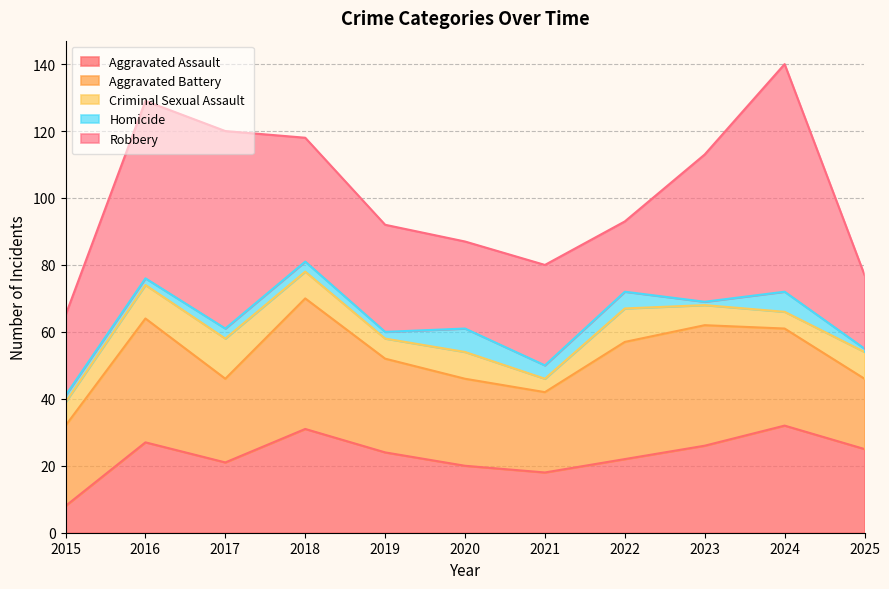

Which series has the largest total across all categories?

Robbery